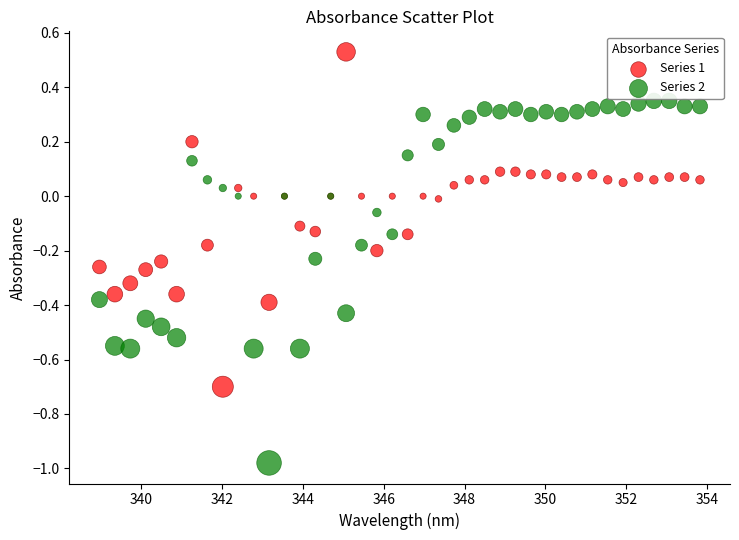

Which series has the widest spread of Y values?

Series 2